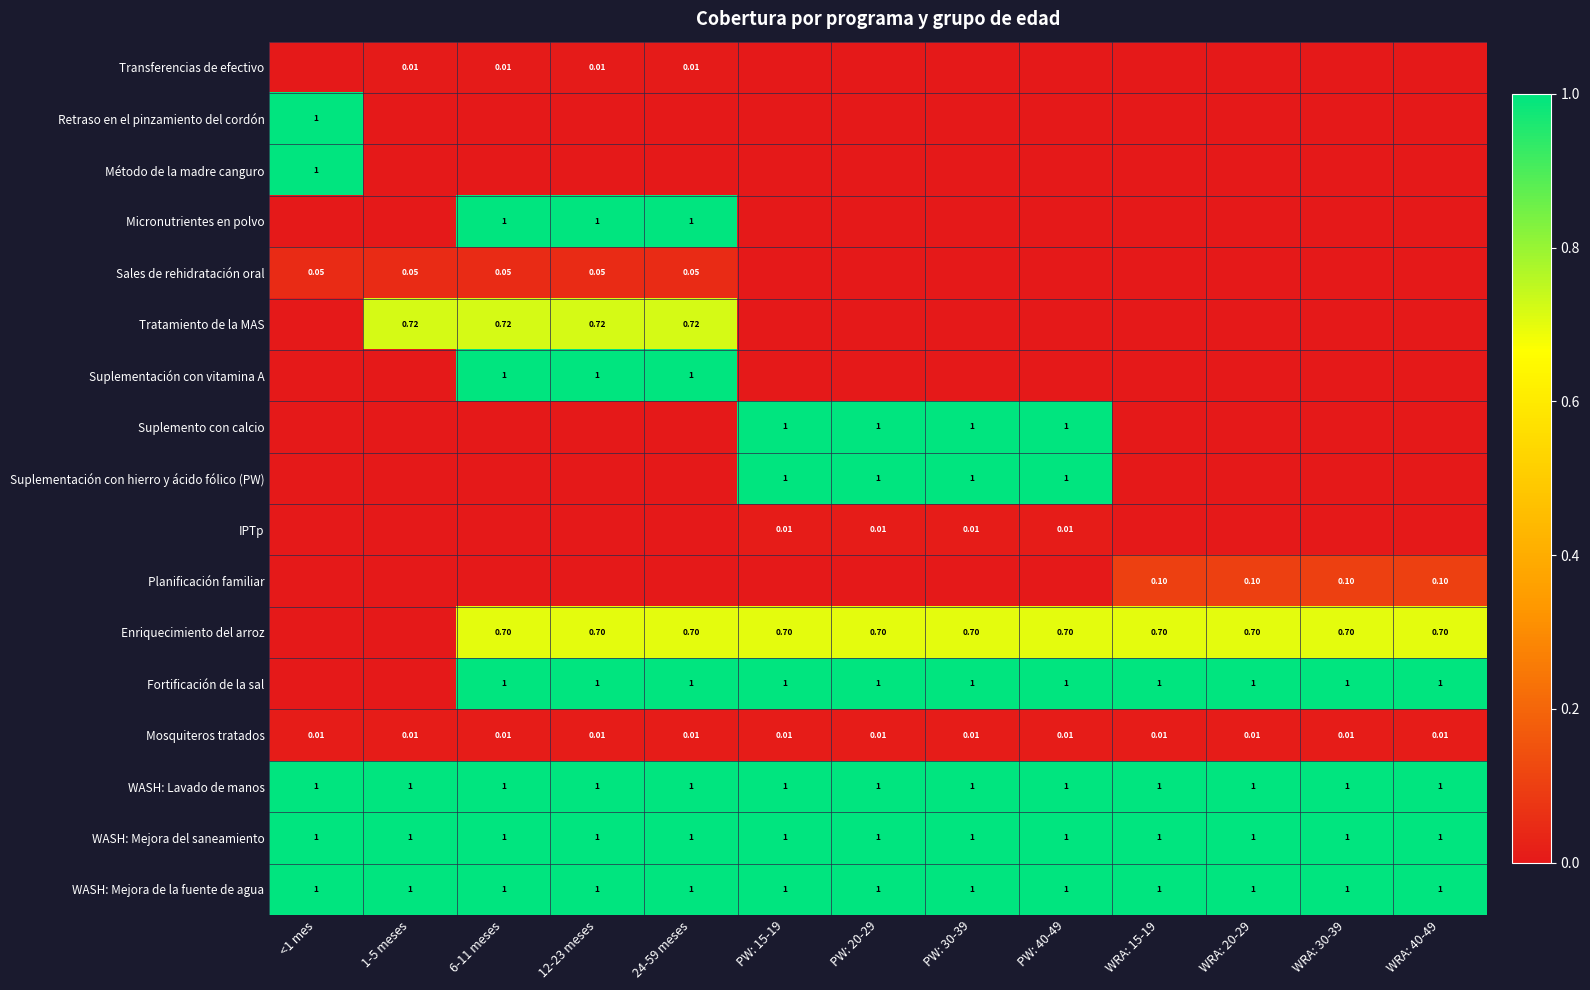

Between <1 mes and WRA: 40-49, which series saw the biggest shift?

Retraso en el pinzamiento del cordón